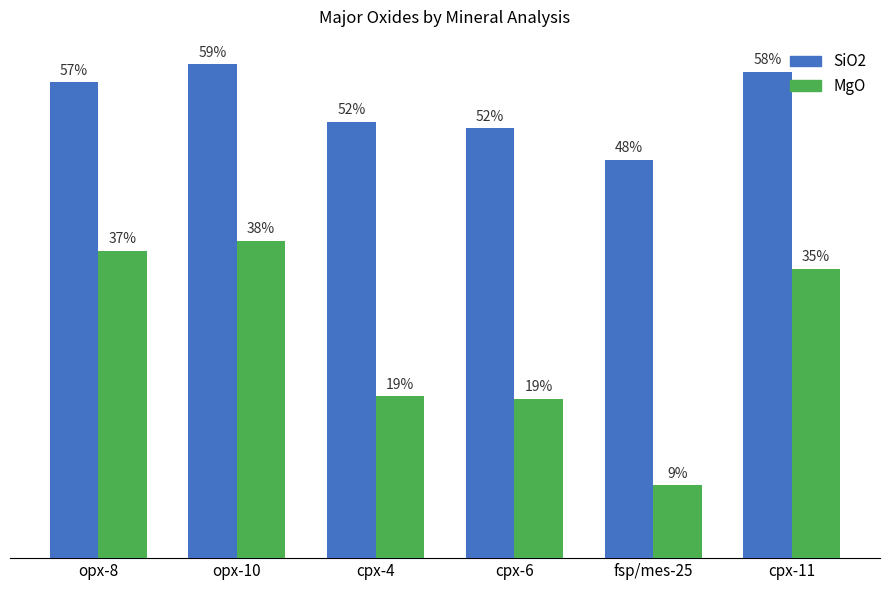

What is the average value of the SiO2 series?

54.4